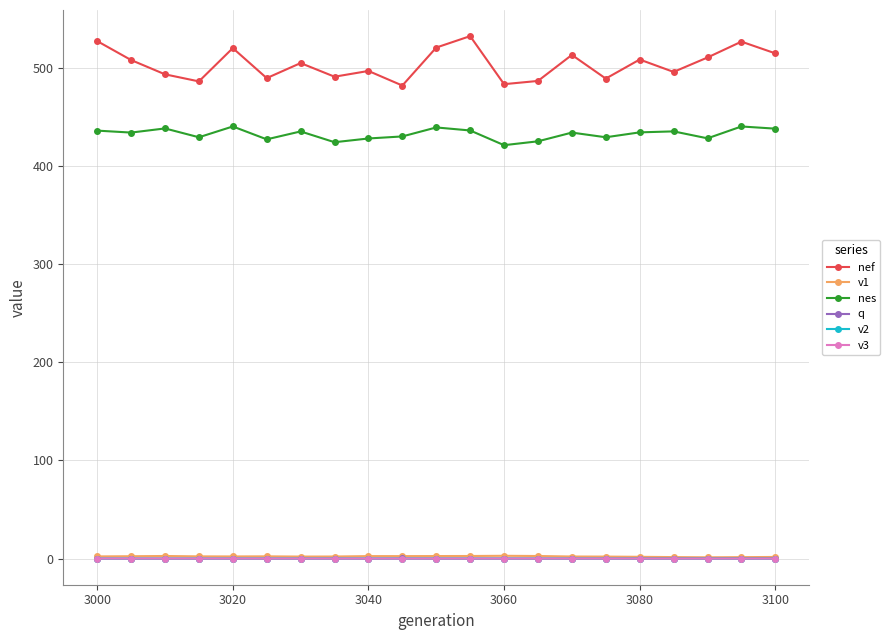

Which series has the largest total across all categories?

nef